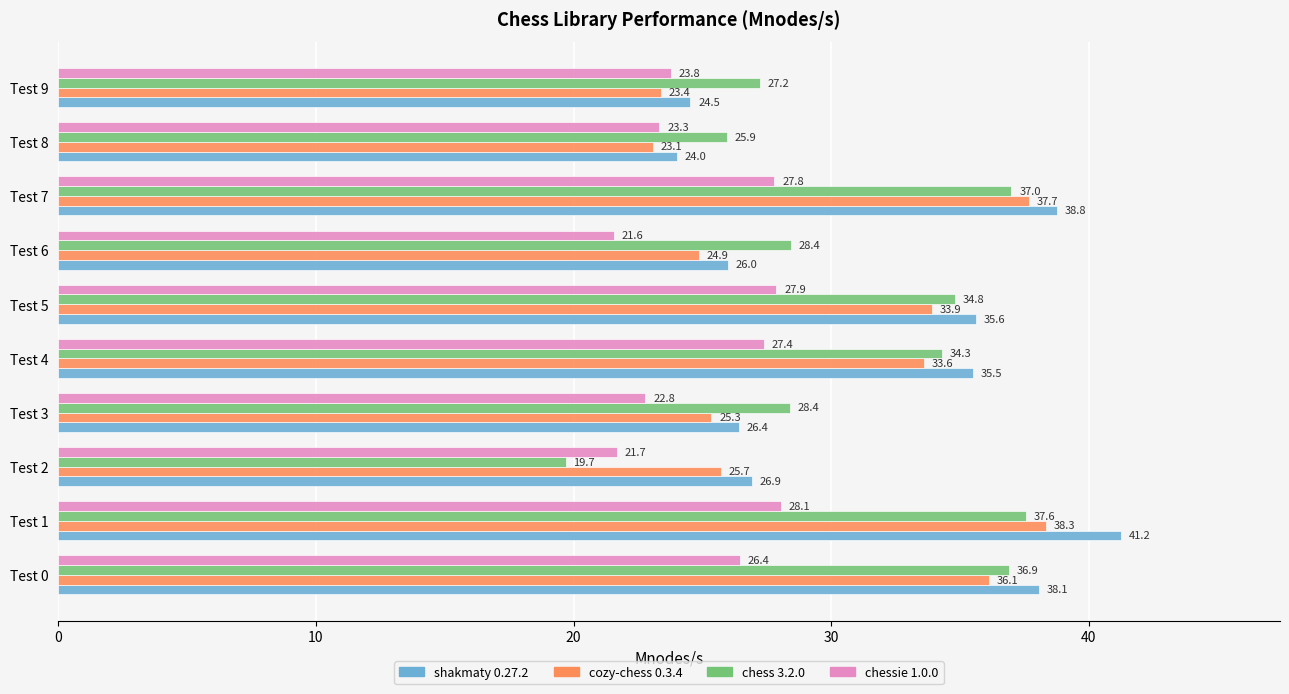

At which category is the sum across all series the highest?

Test 1